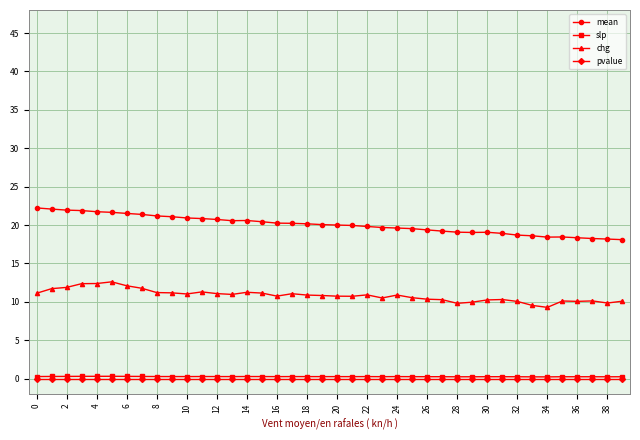

Which series has the largest total across all categories?

mean